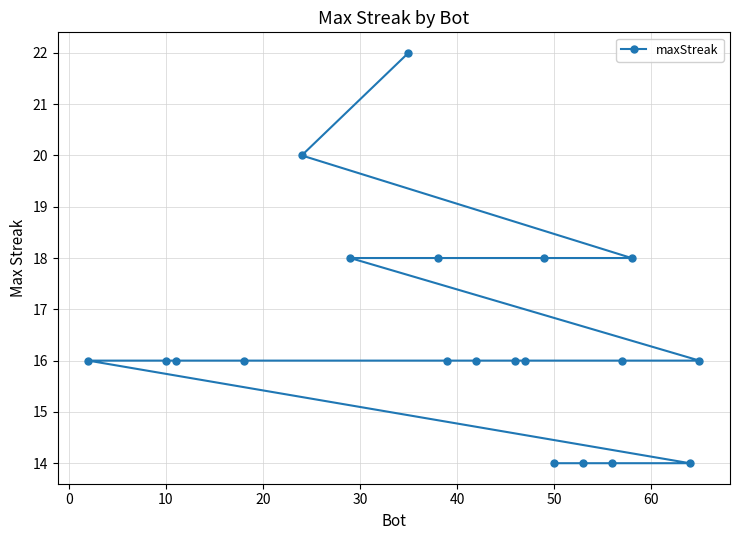

The value at 10 is 4. True or false?

False